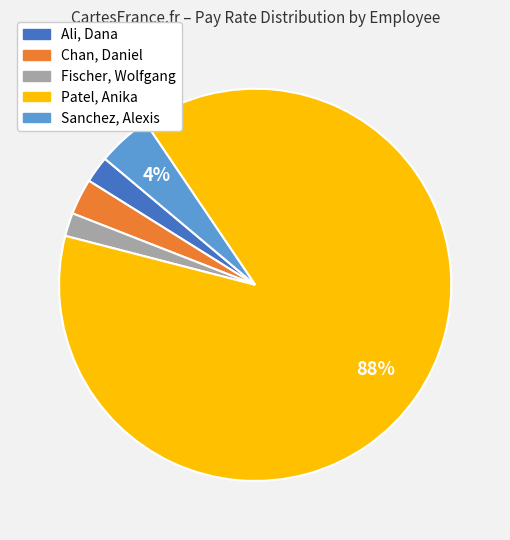

Do Chan, Daniel and Sanchez, Alexis together represent more than half of the pie?

No